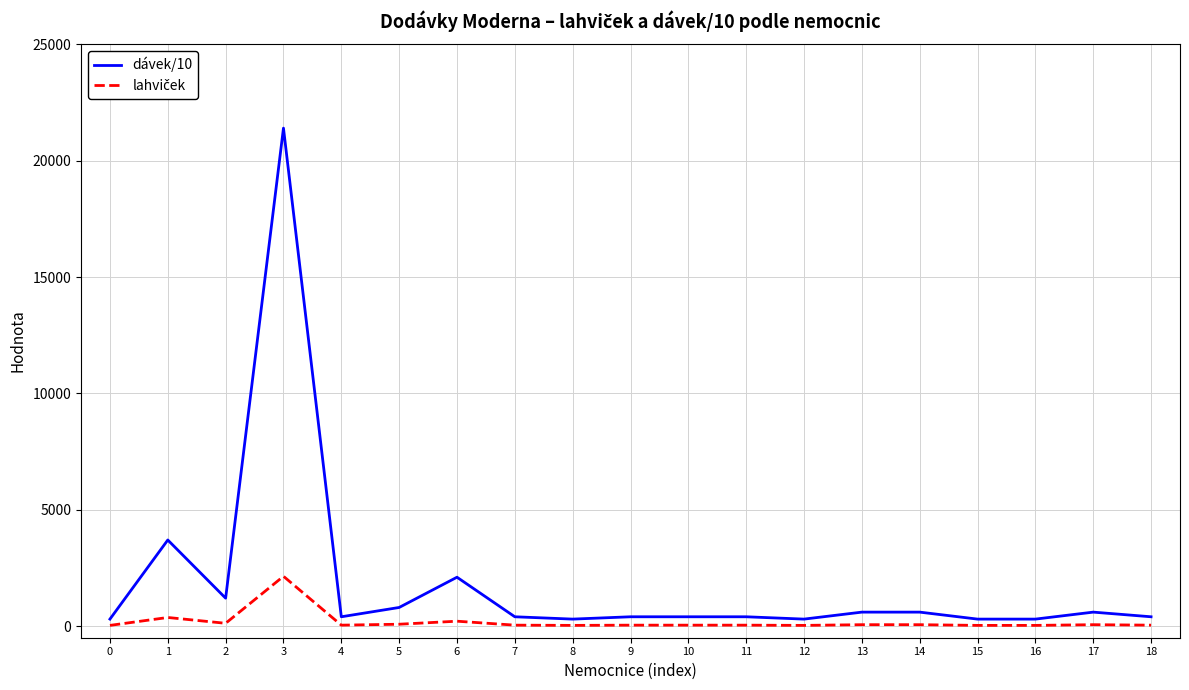

What is the greatest value displayed?

21400